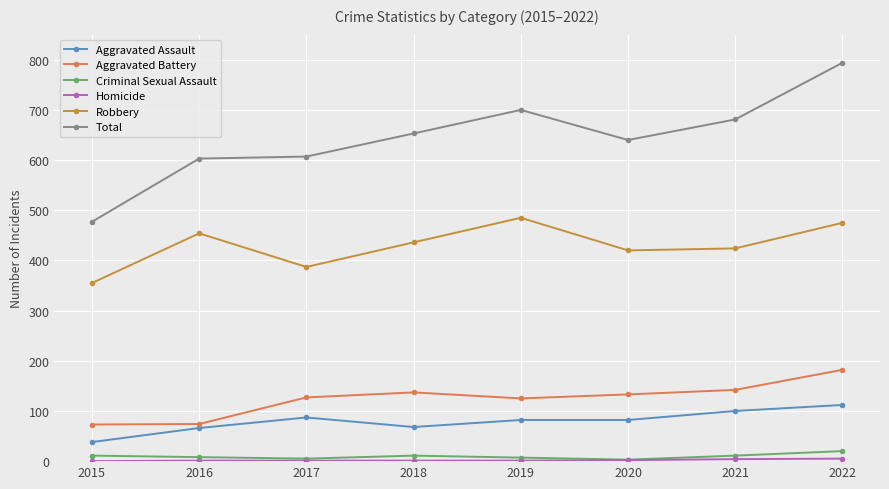

Count the number of categories in the chart.

8